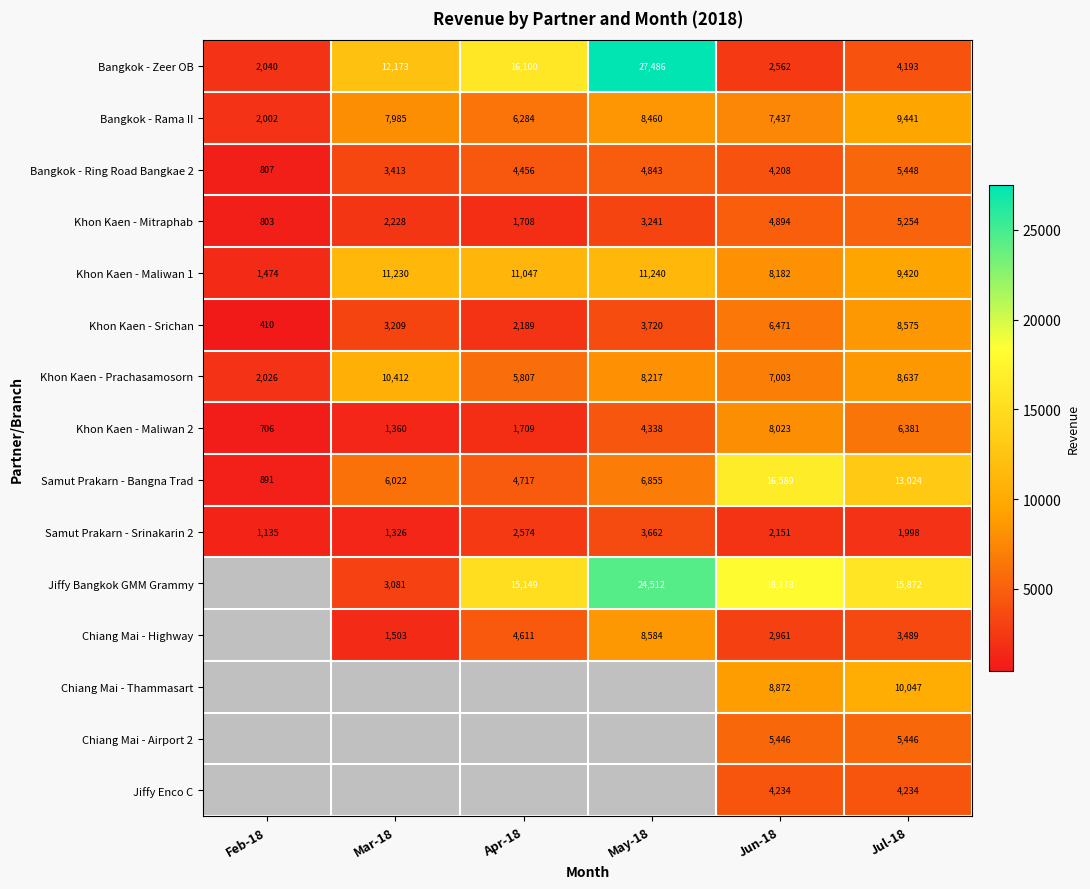

List the labels in order of Bangkok - Ring Road Bangkae 2 value, largest first.

Jul-18, May-18, Apr-18, Jun-18, Mar-18, Feb-18